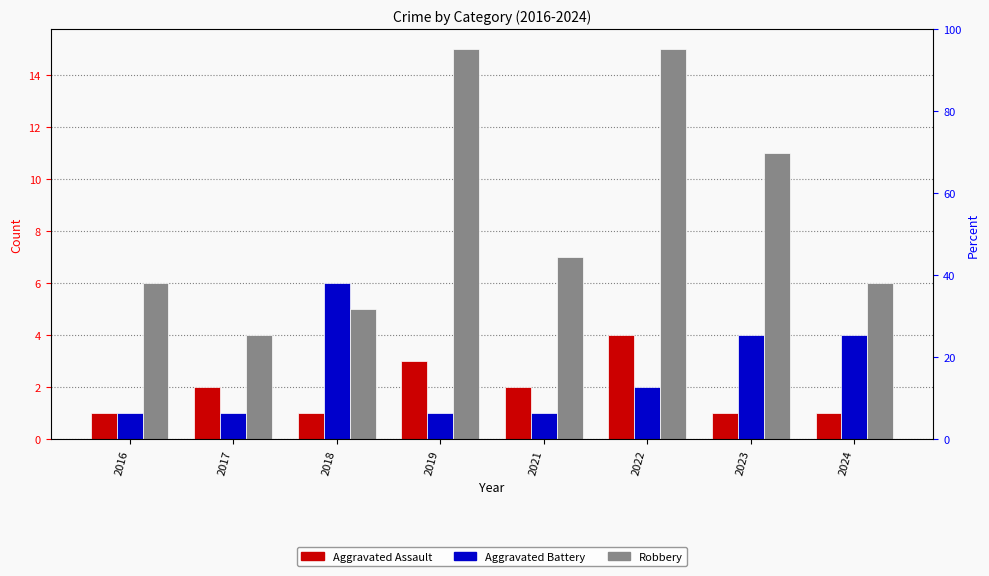

Which category has the highest value across all series?

2019